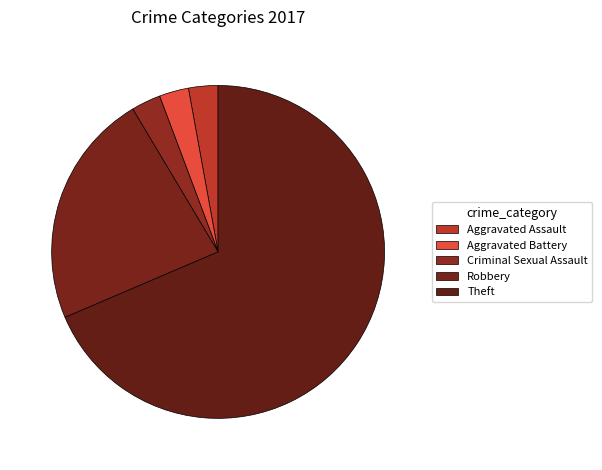

Count the number of slices in the pie.

5